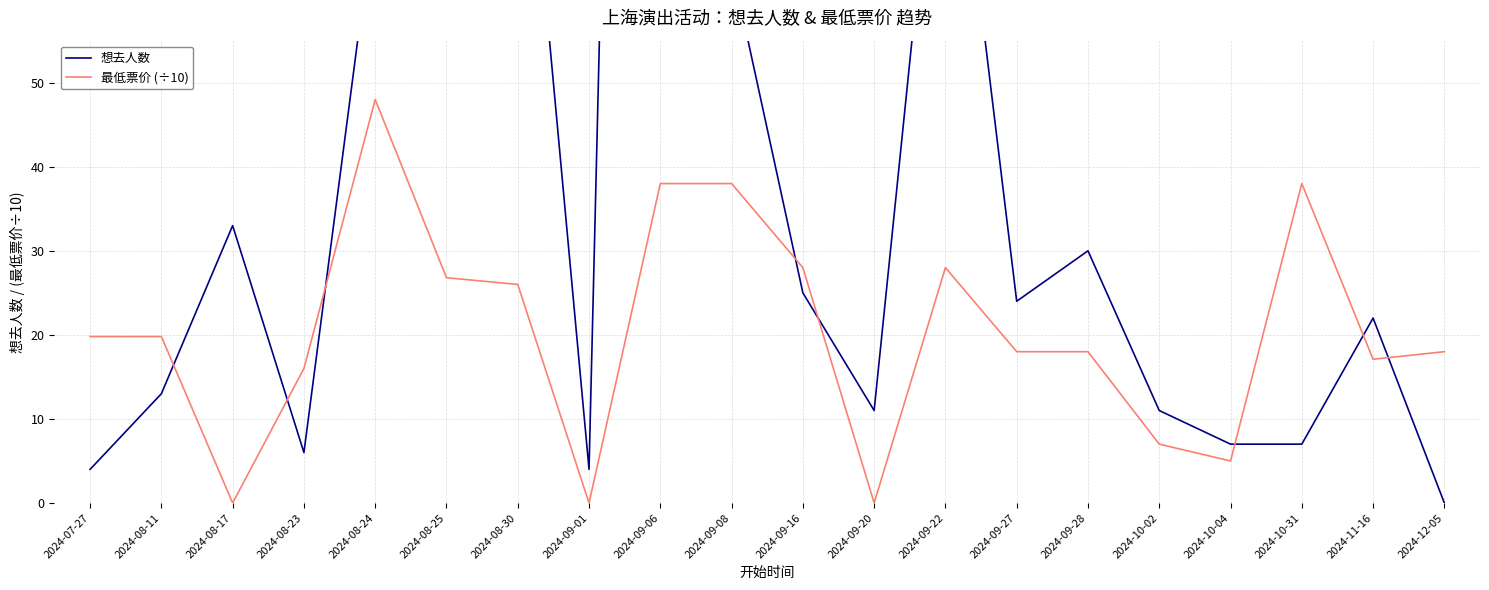

Reading right to left, list all the values displayed in this chart.

想去人数: 2024-12-05=0.0	2024-11-16=22.0	2024-10-31=7.0	2024-10-04=7.0	2024-10-02=11.0	2024-09-28=30.0	2024-09-27=24.0	2024-09-22=94.0	2024-09-20=11.0	2024-09-16=25.0	2024-09-08=64.0	2024-09-06=355.0	2024-09-01=4.0	2024-08-30=96.0	2024-08-25=56.0	2024-08-24=71.0	2024-08-23=6.0	2024-08-17=33.0	2024-08-11=13.0	2024-07-27=4.0
最低票价 (÷10): 2024-12-05=18.0	2024-11-16=17.1	2024-10-31=38.0	2024-10-04=5.0	2024-10-02=7.0	2024-09-28=18.0	2024-09-27=18.0	2024-09-22=28.0	2024-09-20=0.0	2024-09-16=28.0	2024-09-08=38.0	2024-09-06=38.0	2024-09-01=0.0	2024-08-30=26.0	2024-08-25=26.8	2024-08-24=48.0	2024-08-23=16.0	2024-08-17=0.0	2024-08-11=19.8	2024-07-27=19.8